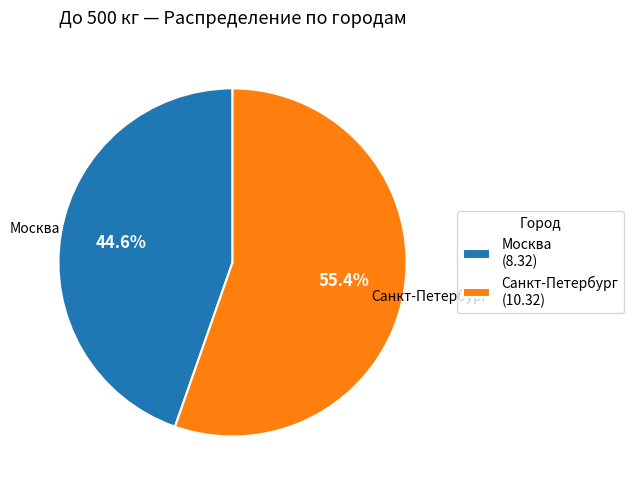

Is there any slice that represents more than half of the pie?

Yes